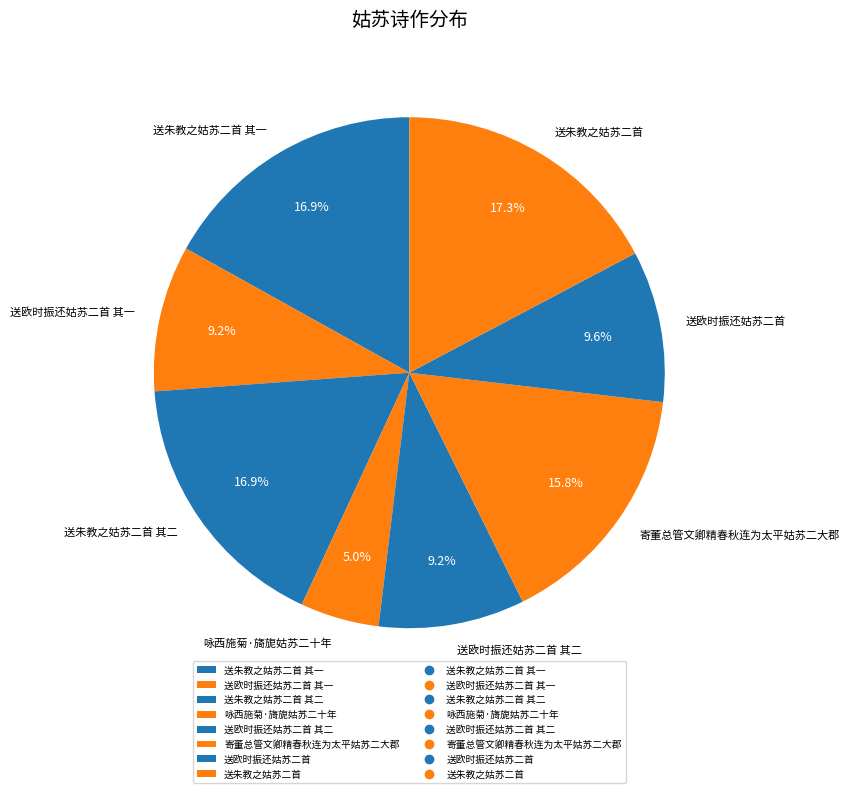

Approximately how many times larger is the value at 送朱教之姑苏二首 compared to 寄董总管文卿精春秋连为太平姑苏二大郡?

1.1